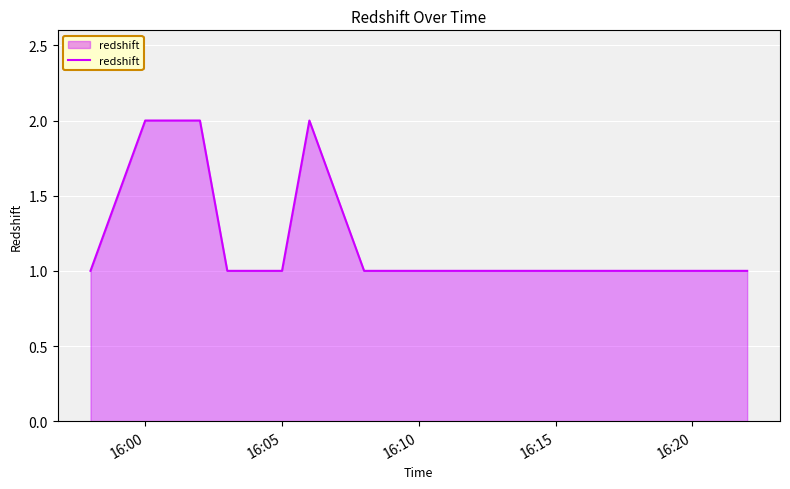

True or false: the data has more than 0 interior local peaks.

True